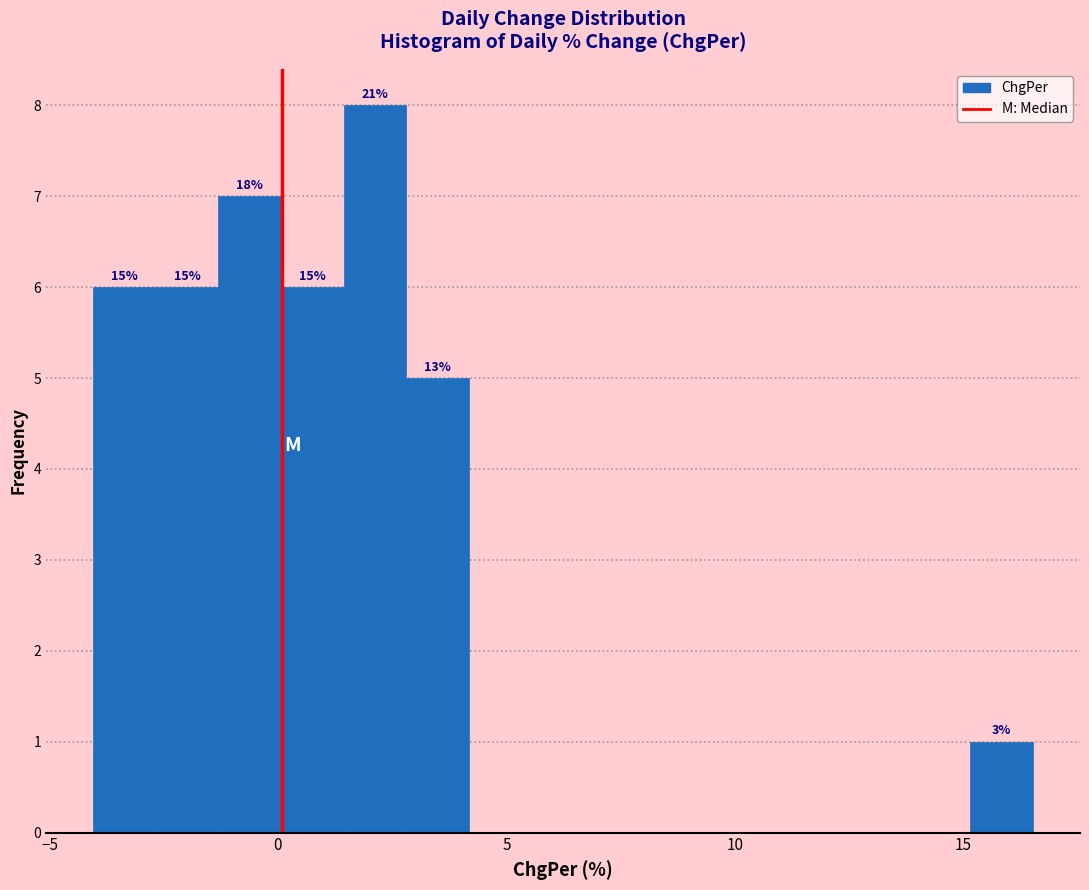

Read against the x-axis, roughly where is the centre of the tallest bar?

2.0